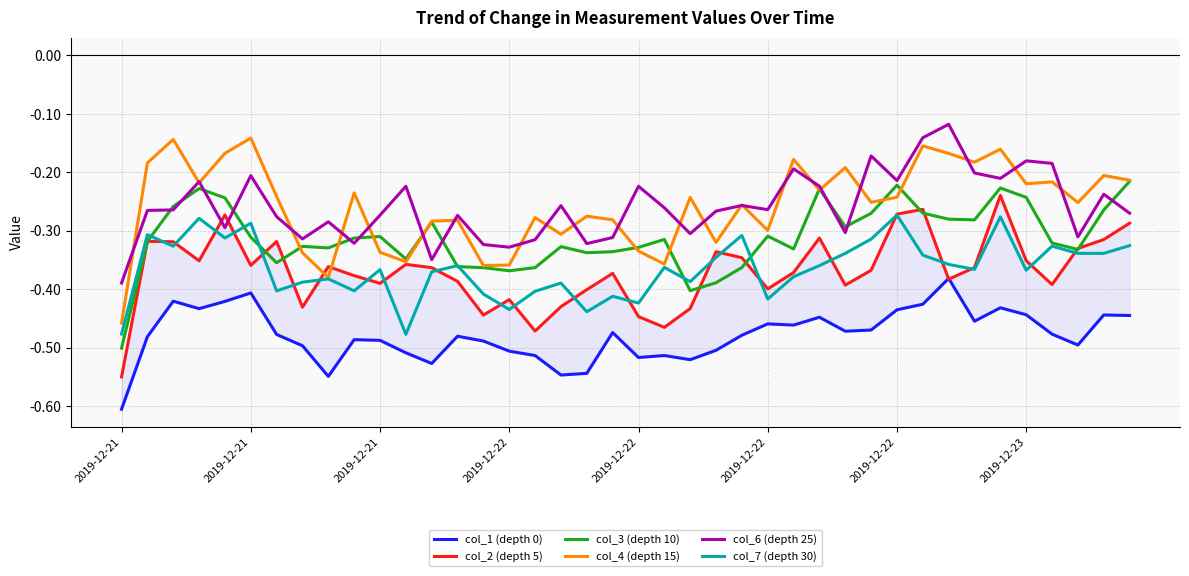

True or false: col_2 (depth 5) has more than 1 interior local peaks.

True